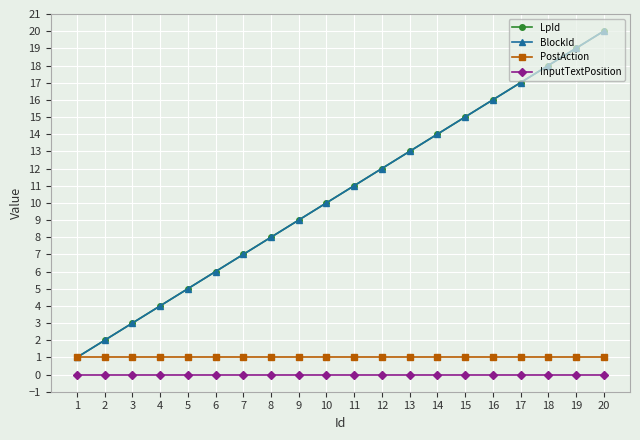

Is this an area chart (filled region under the line)?

No